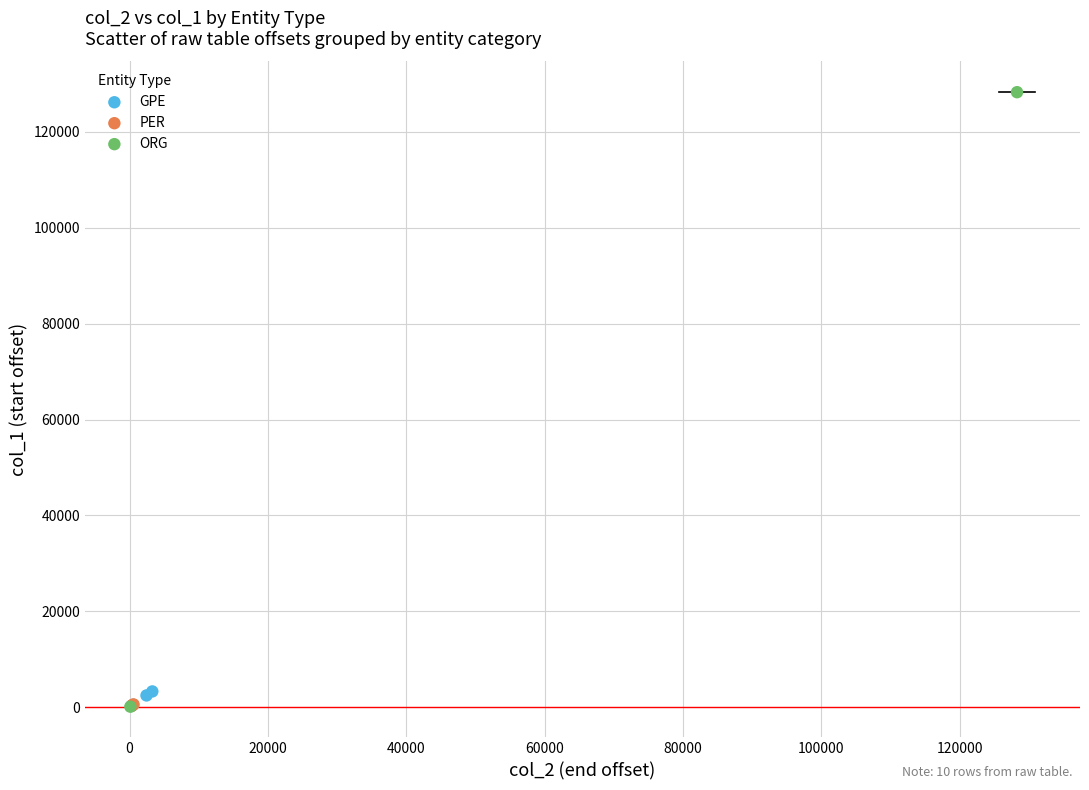

What are all the series names shown in the legend?

GPE, PER, ORG